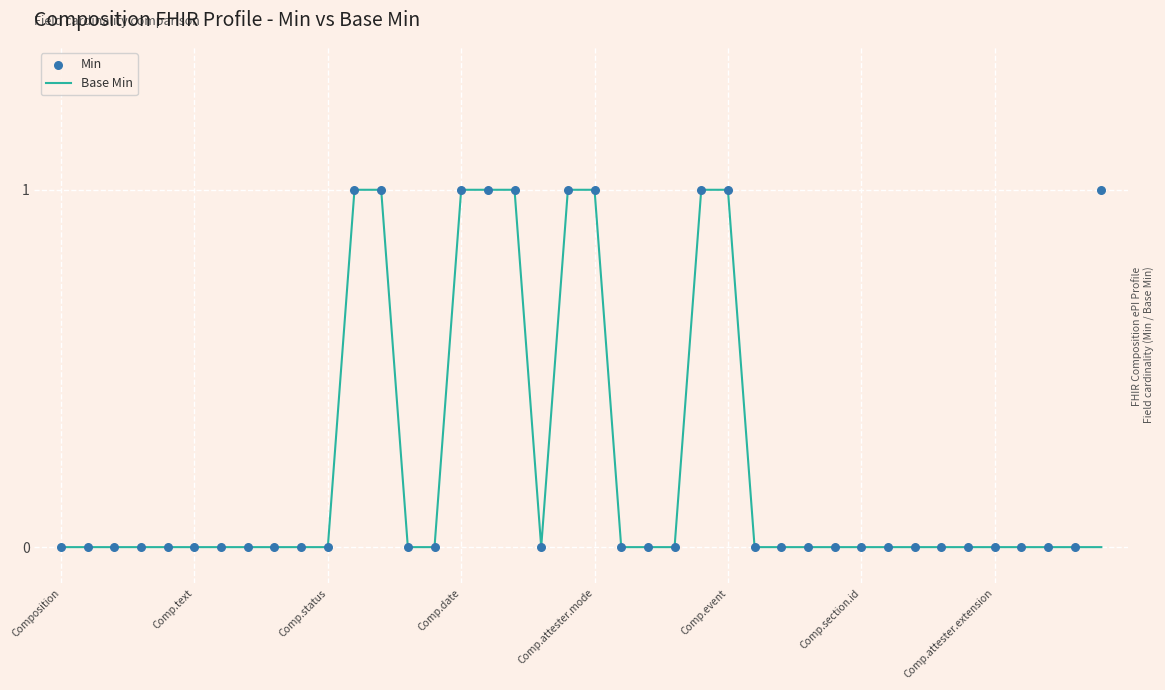

At how many categories does at least one series exceed 0?

10